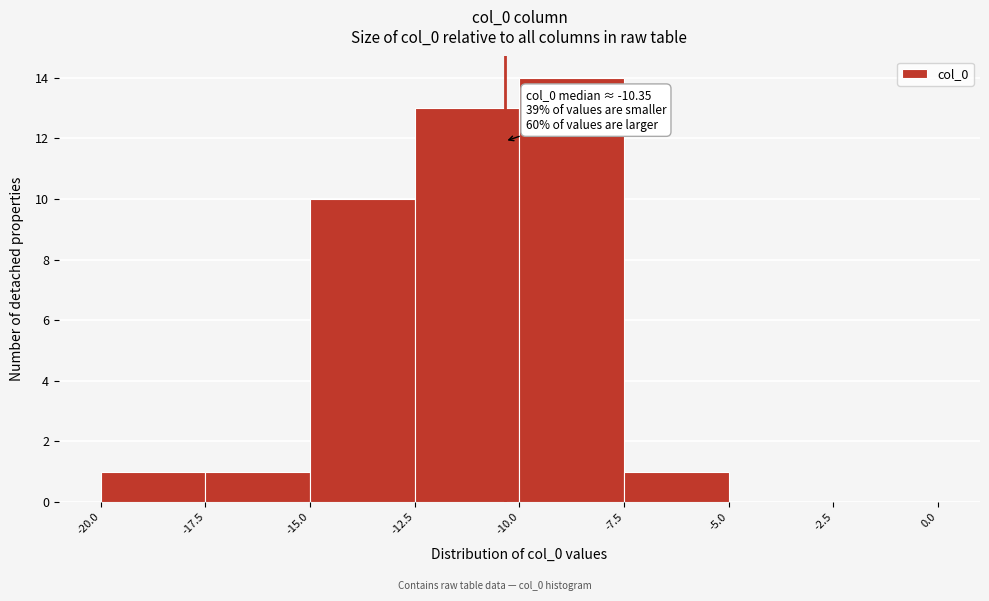

Over which range of the x-axis is the bar tallest?

-10.0 to -7.5